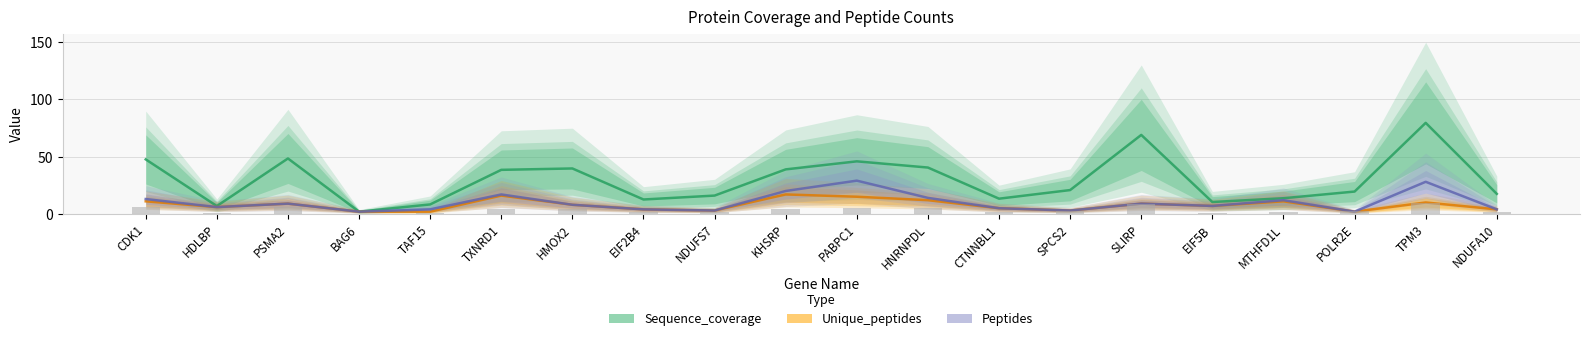

Reading left to right, extract all data points from this chart.

Sequence_coverage: CDK1=47.5	HDLBP=6.9	PSMA2=48.3	BAG6=2.0	TAF15=8.3	TXNRD1=38.4	HMOX2=39.6	EIF2B4=12.6	NDUFS7=16.0	KHSRP=38.8	PABPC1=45.8	HNRNPDL=40.4	CTNNBL1=13.3	SPCS2=20.8	SLIRP=68.8	EIF5B=10.4	MTHFD1L=13.7	POLR2E=19.5	TPM3=79.3	NDUFA10=17.5
Unique_peptides: CDK1=11.0	HDLBP=6.0	PSMA2=9.0	BAG6=2.0	TAF15=2.0	TXNRD1=16.0	HMOX2=8.0	EIF2B4=4.0	NDUFS7=3.0	KHSRP=17.0	PABPC1=15.0	HNRNPDL=12.0	CTNNBL1=5.0	SPCS2=3.0	SLIRP=9.0	EIF5B=7.0	MTHFD1L=11.0	POLR2E=2.0	TPM3=10.0	NDUFA10=4.0
Peptides: CDK1=13.0	HDLBP=6.0	PSMA2=9.0	BAG6=2.0	TAF15=4.0	TXNRD1=17.0	HMOX2=8.0	EIF2B4=4.0	NDUFS7=3.0	KHSRP=20.0	PABPC1=29.0	HNRNPDL=14.0	CTNNBL1=5.0	SPCS2=3.0	SLIRP=9.0	EIF5B=7.0	MTHFD1L=12.0	POLR2E=2.0	TPM3=28.0	NDUFA10=4.0